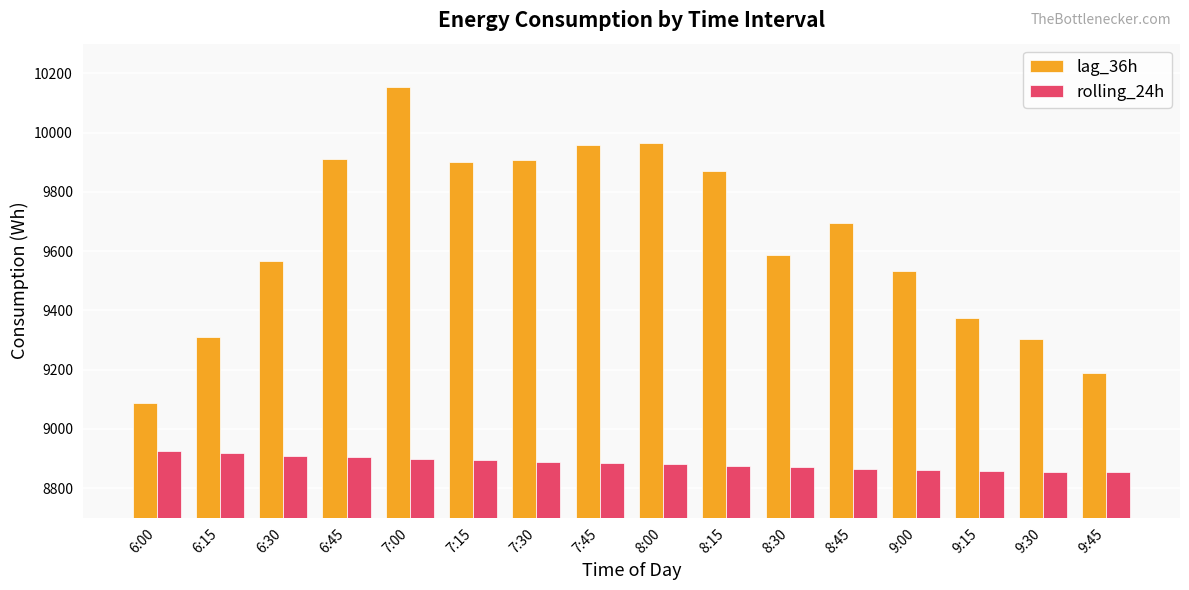

Between 7:00 and 7:30, which series saw the biggest shift?

lag_36h